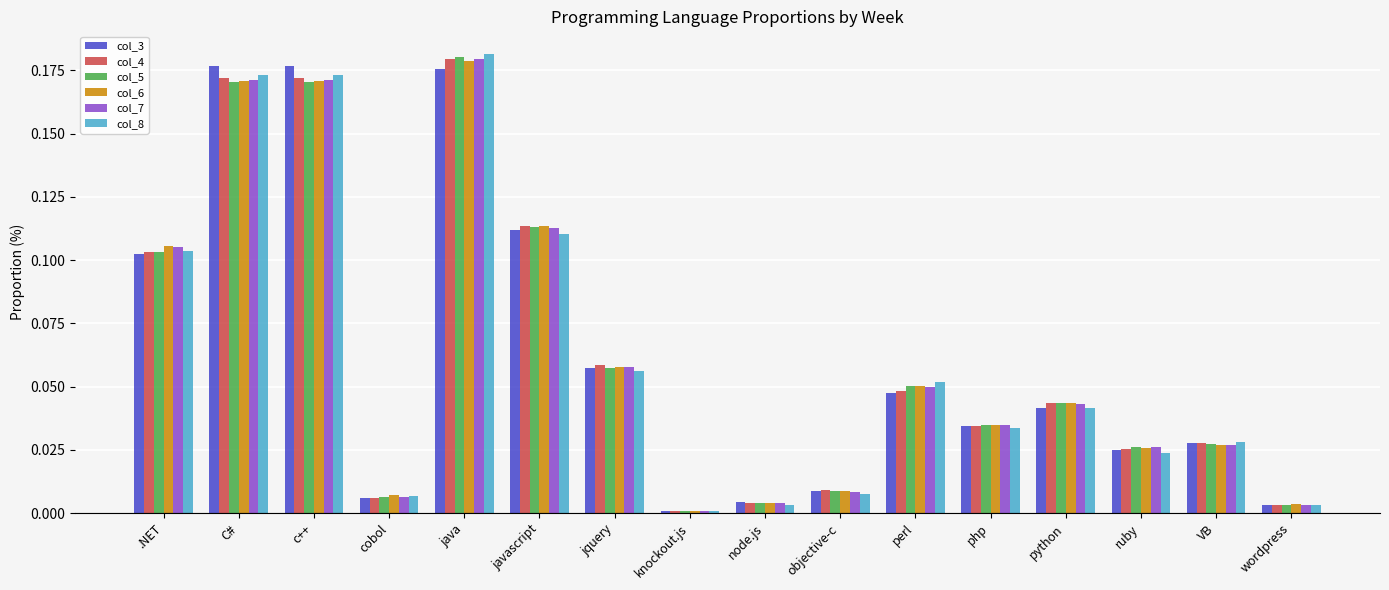

What is the sum of all col_4 values?

1.0